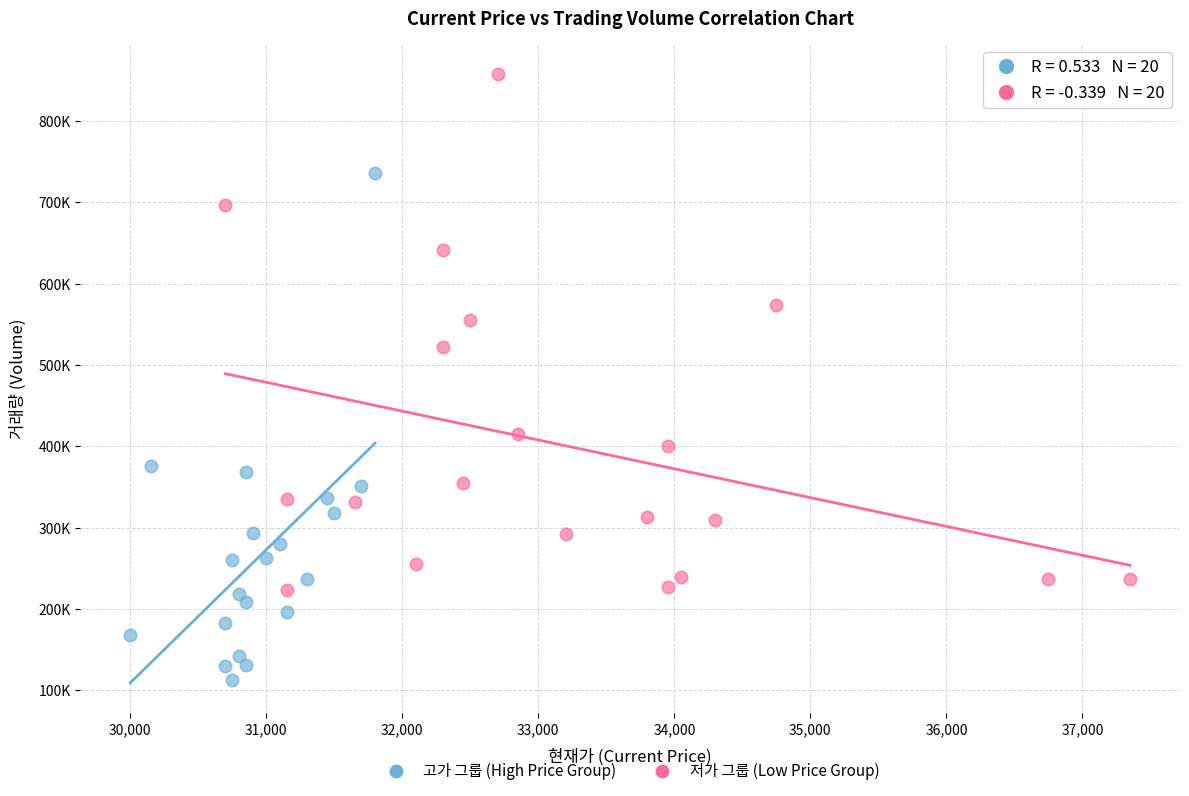

What are all the series names shown in the legend?

고가 그룹 (High Price Group), 저가 그룹 (Low Price Group)